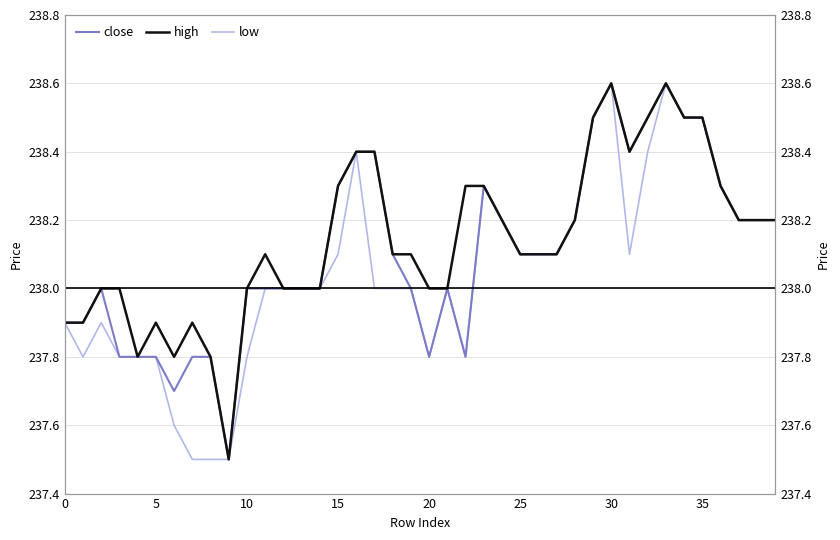

At how many categories does at least one series exceed 238?

24